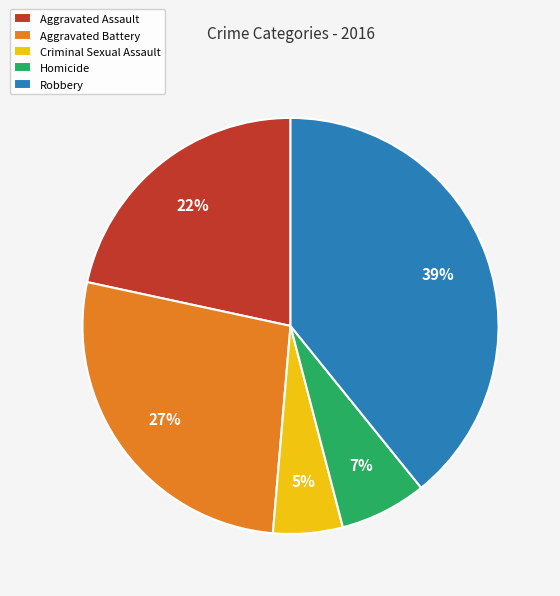

How many slices are in this pie chart?

5